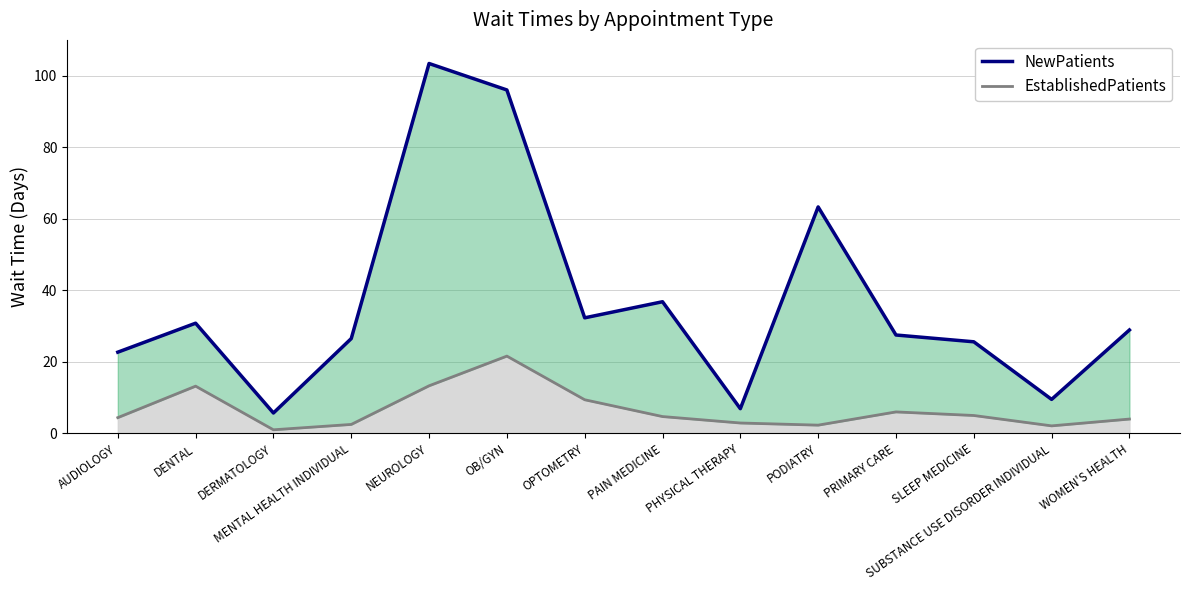

What is the difference between the EstablishedPatients values at DENTAL and MENTAL HEALTH INDIVIDUAL?

10.7